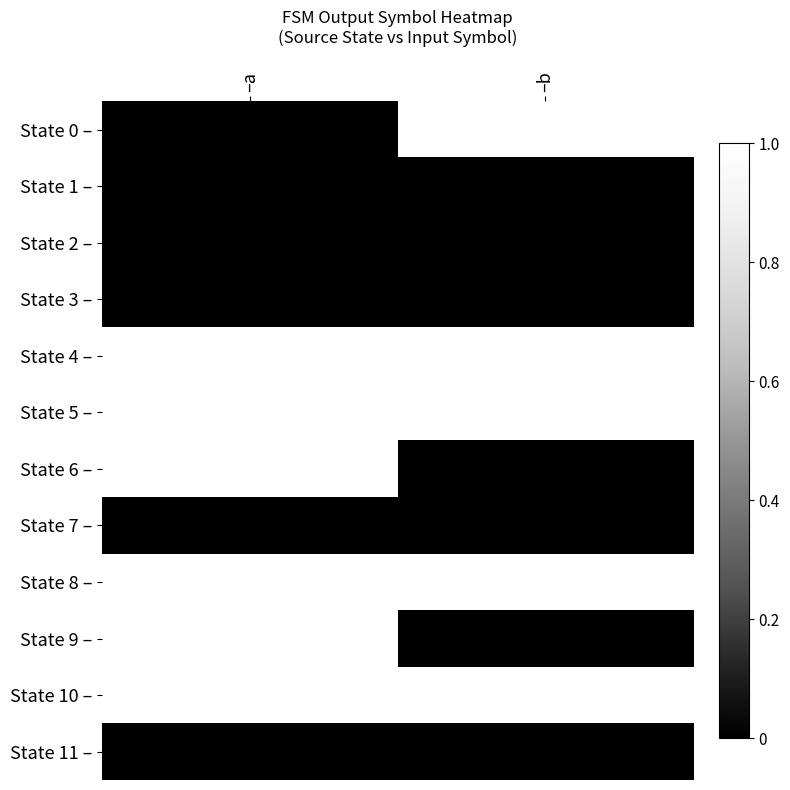

Is it true that State 8 – equals 1 at –a?

True